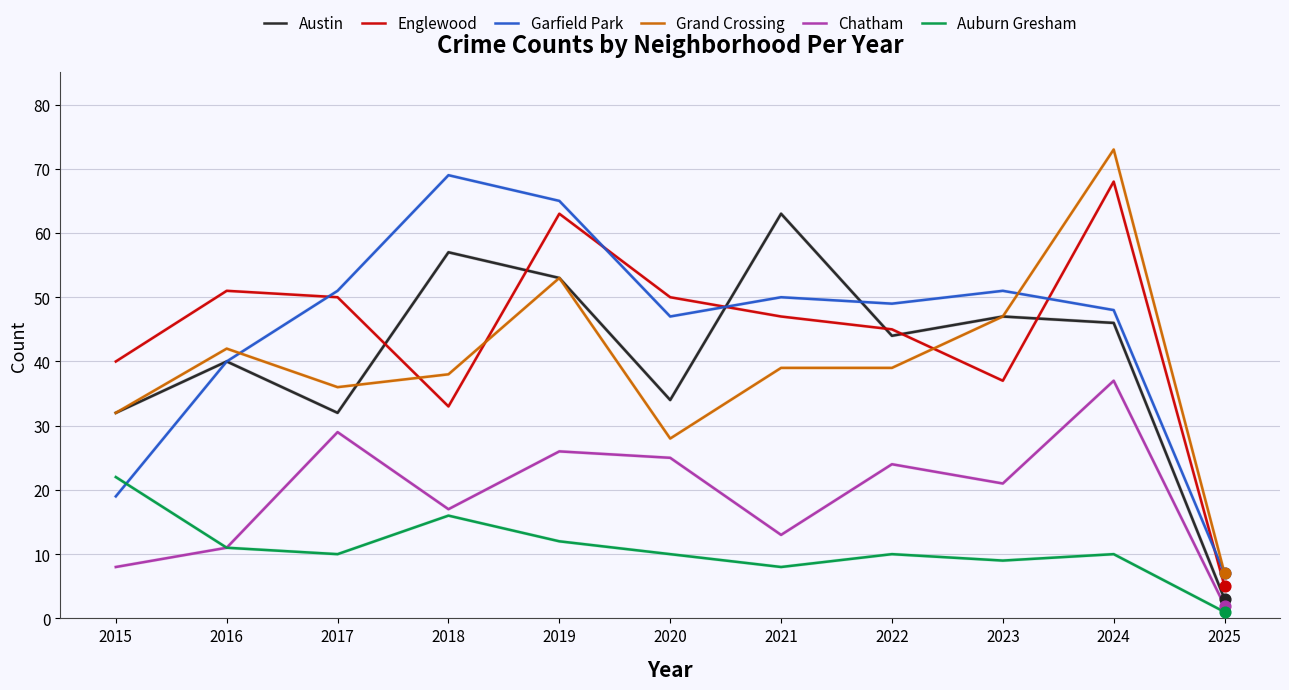

What are all the series names shown in the legend?

Austin, Englewood, Garfield Park, Grand Crossing, Chatham, Auburn Gresham